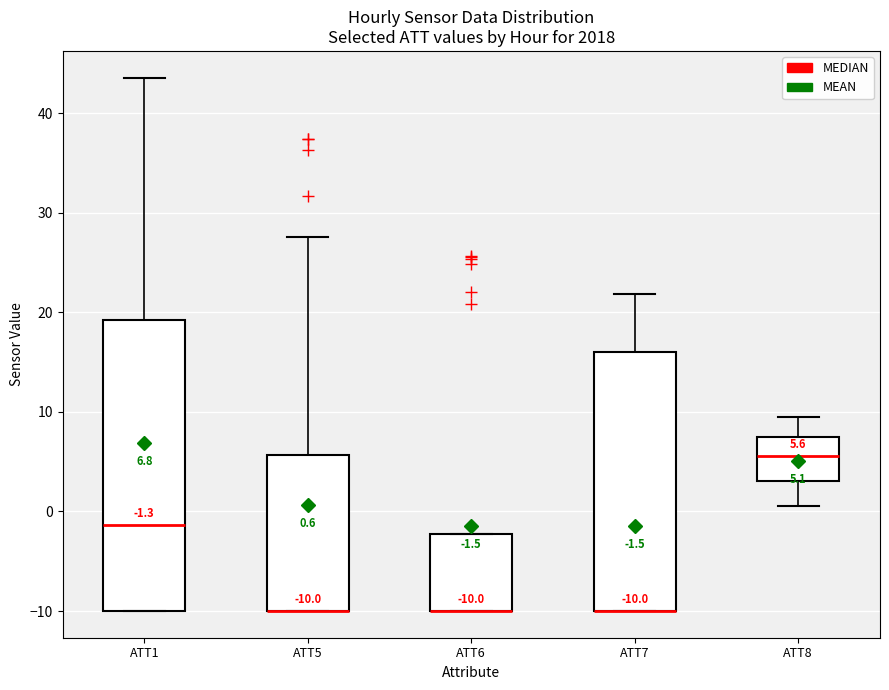

Comparing the boxes themselves (not the whiskers), which one is the tallest?

ATT1